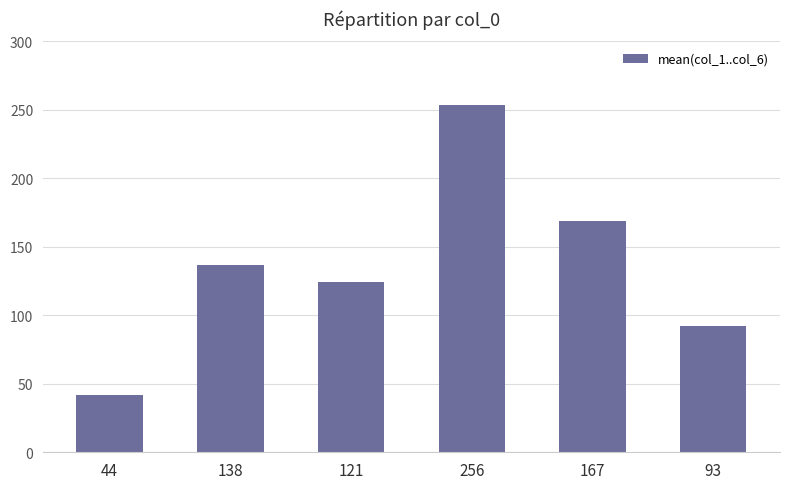

Is it true that the value at 256 is 373.2?

False